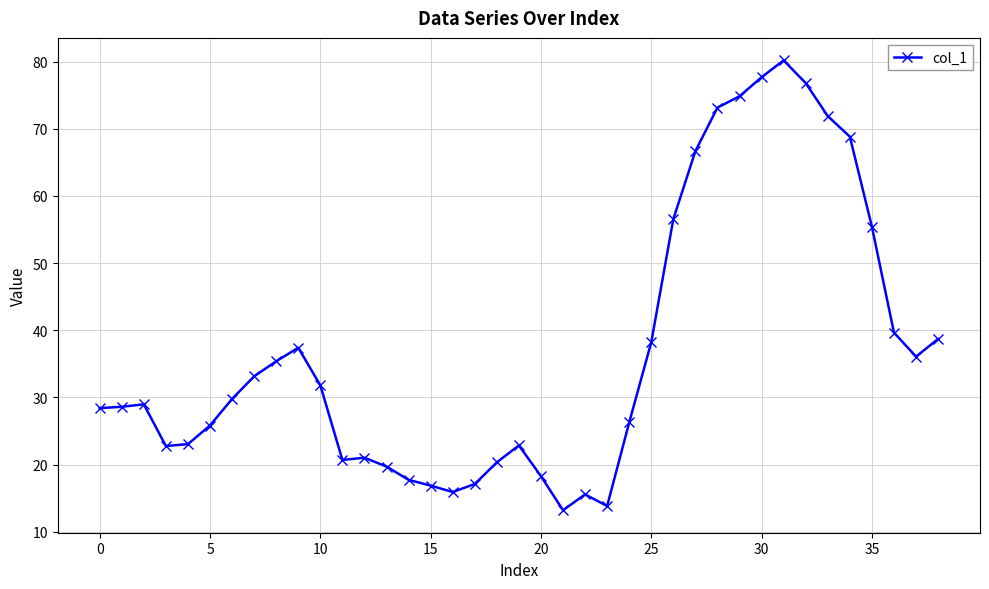

What is the sum of all values?

1438.8